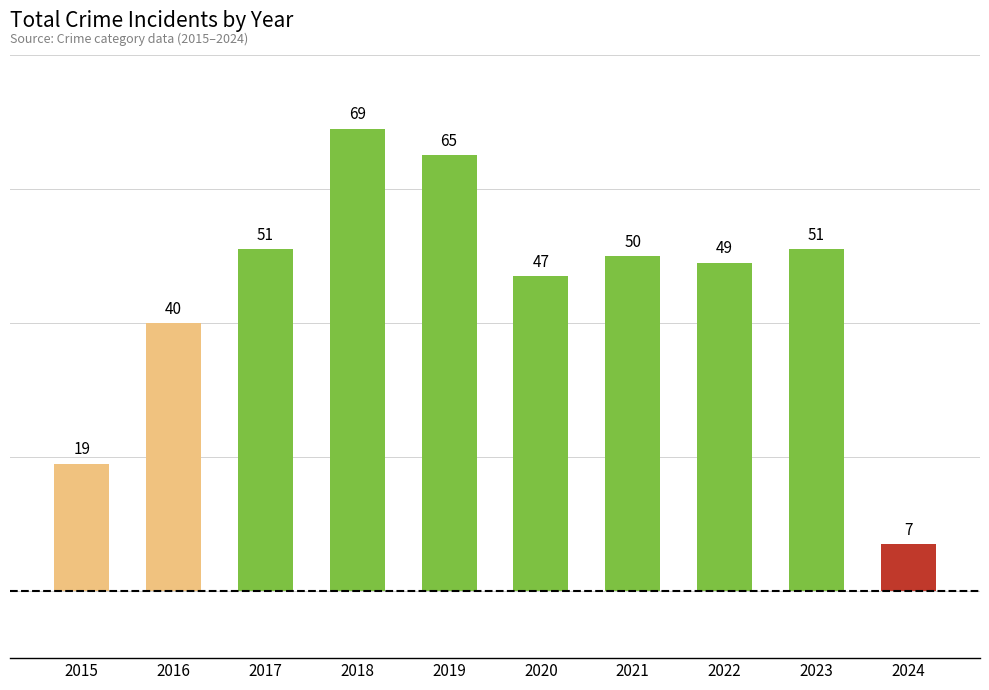

Are the bars horizontal?

No